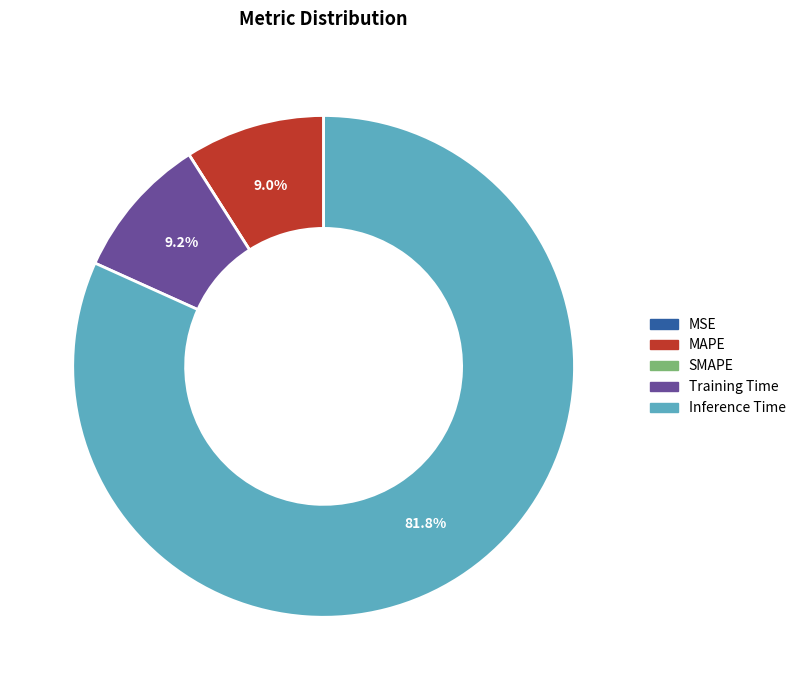

To the nearest percent, what portion does Inference Time represent?

82%